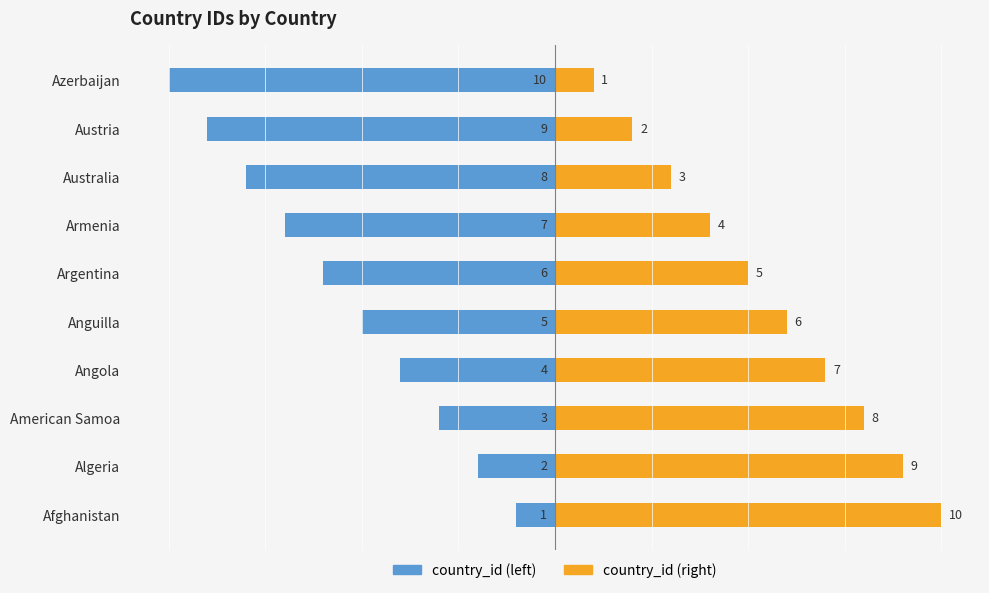

Which series has the largest range (max minus min)?

country_id (left)